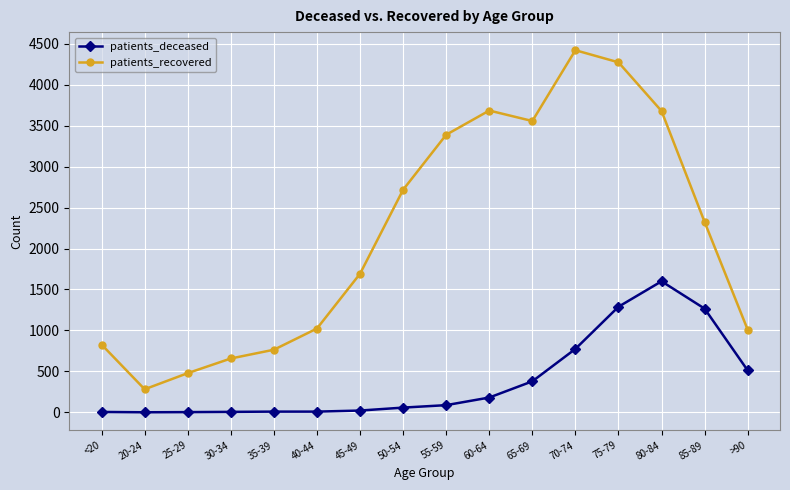

True or false: patients_recovered and patients_deceased intersect in this chart.

False